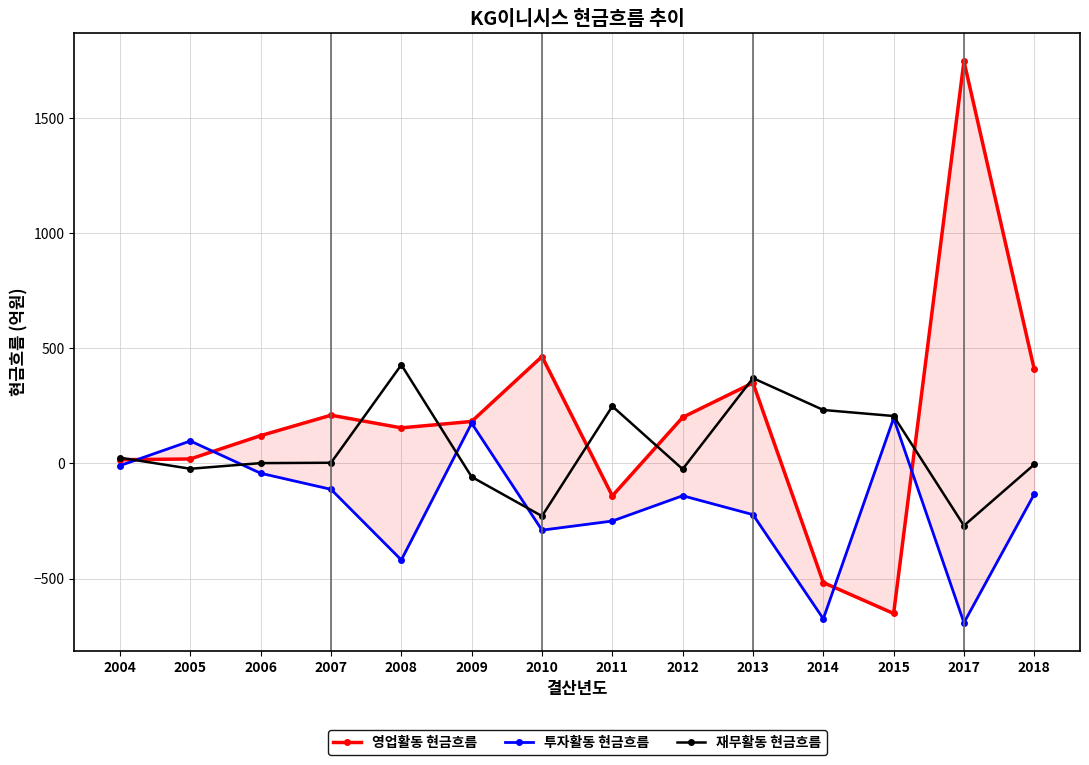

What is the value of the 투자활동 현금흐름 point at the 4th from the left?

-112.5